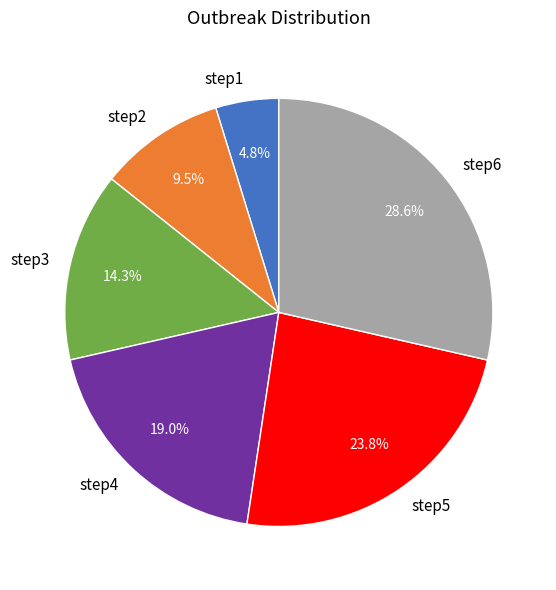

The step4 slice represents 19% of the pie. True or false?

True